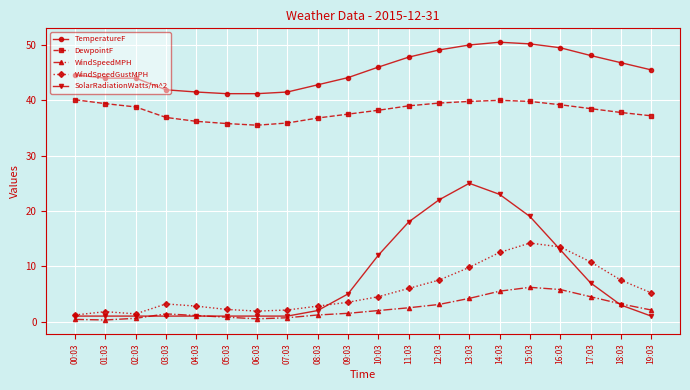

Where does the DewpointF series first go above 38?

00:03